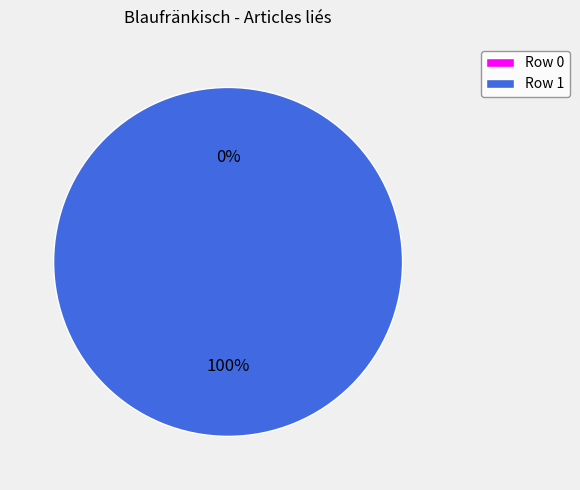

To the nearest percent, what percentage of the pie is Row 1?

100%